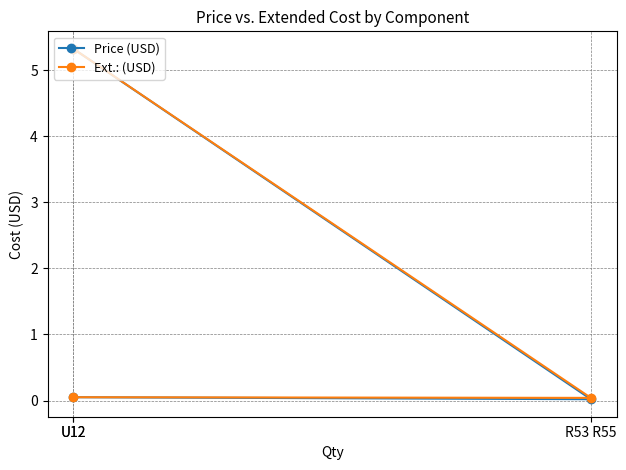

Which series has the widest spread of values?

Price (USD)